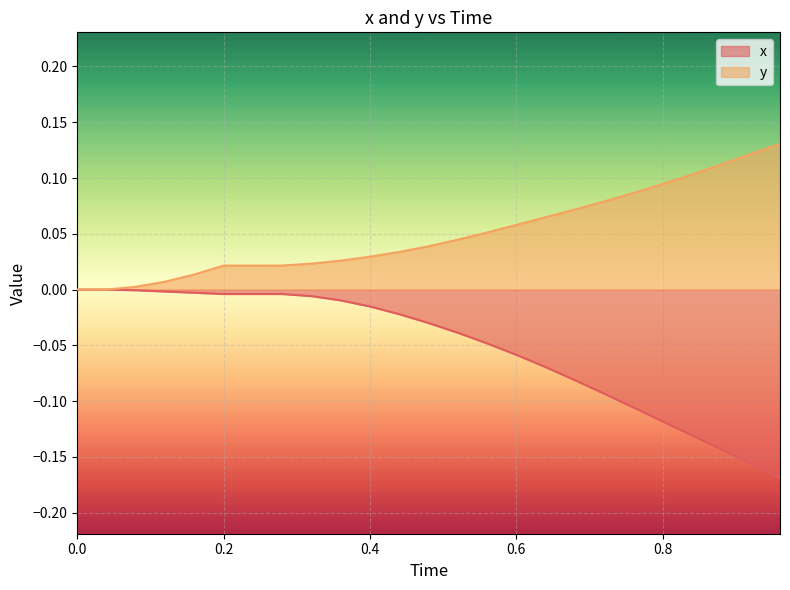

Which series has the widest spread of values?

x